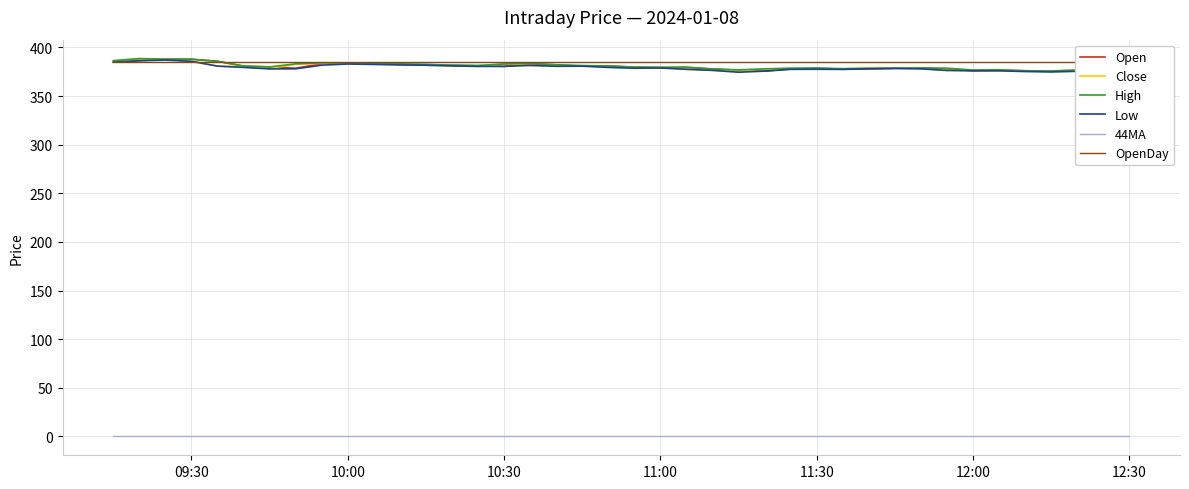

True or false: 44MA and Low intersect in this chart.

False